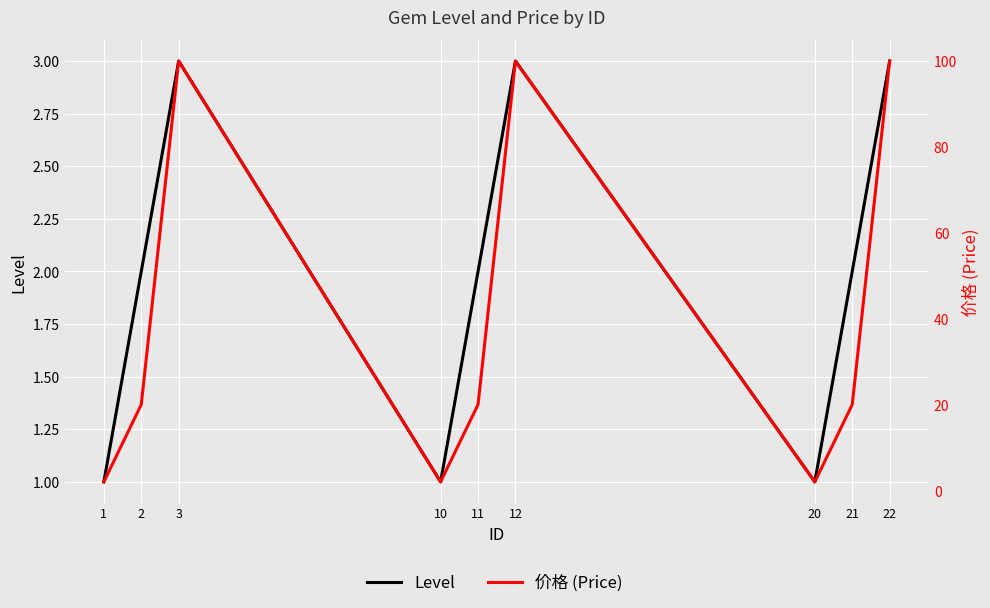

At which category does 价格 (Price) reach its first local valley?

10